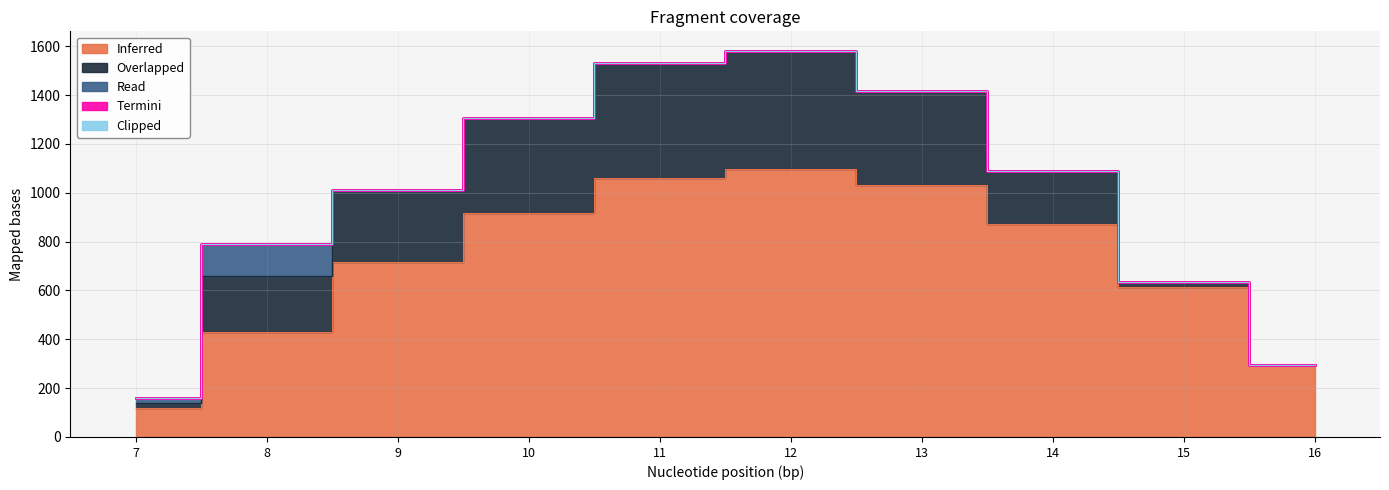

True or false: Inferred and Termini cross at least once.

False